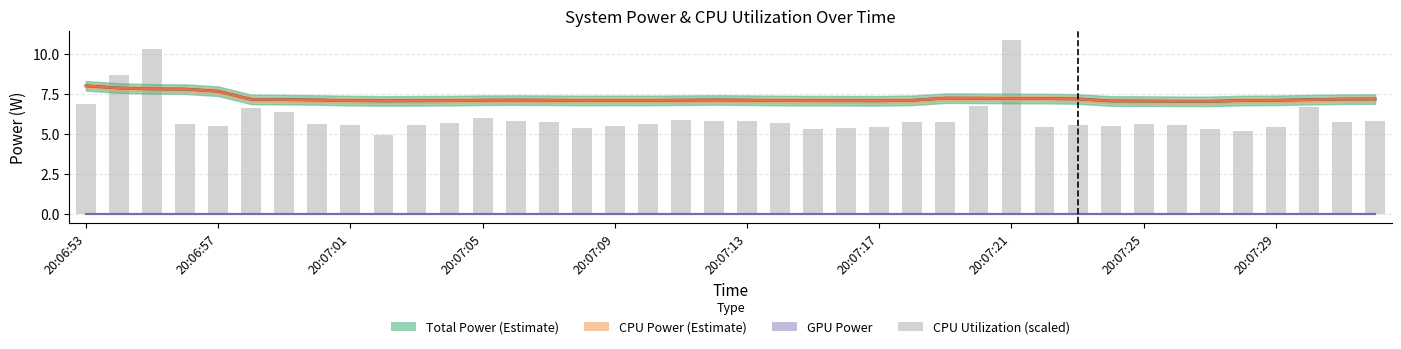

At which category does the chart reach its minimum across all series?

20:07:29